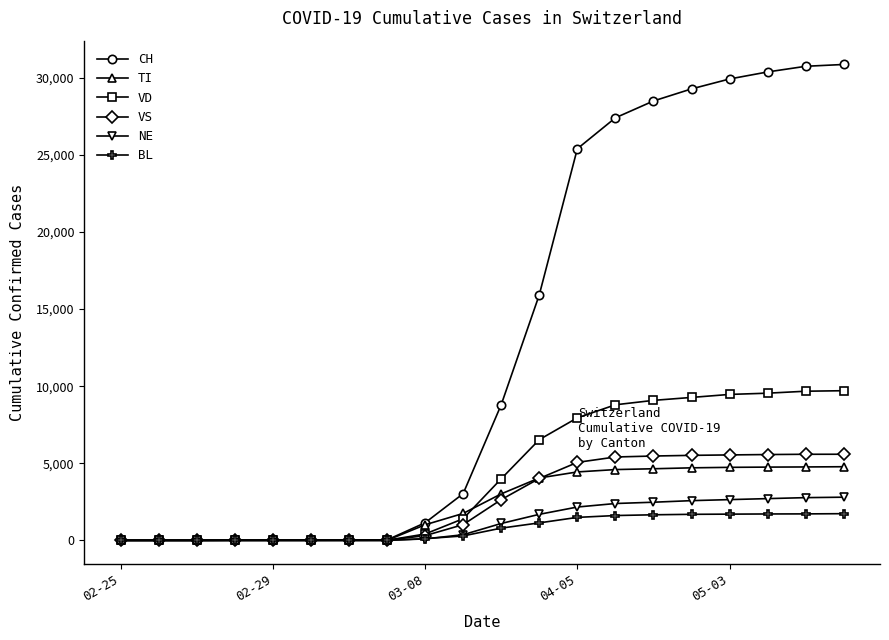

Does the chart have visible grid lines?

No